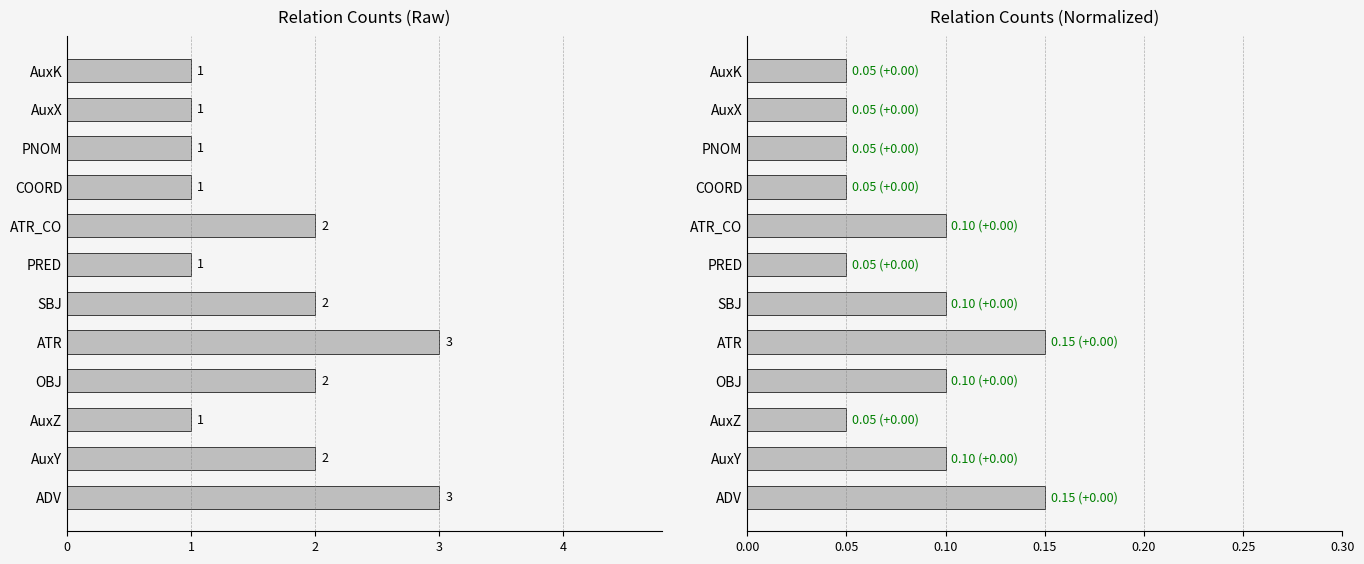

What is the difference between the highest and lowest values at SBJ?

1.9